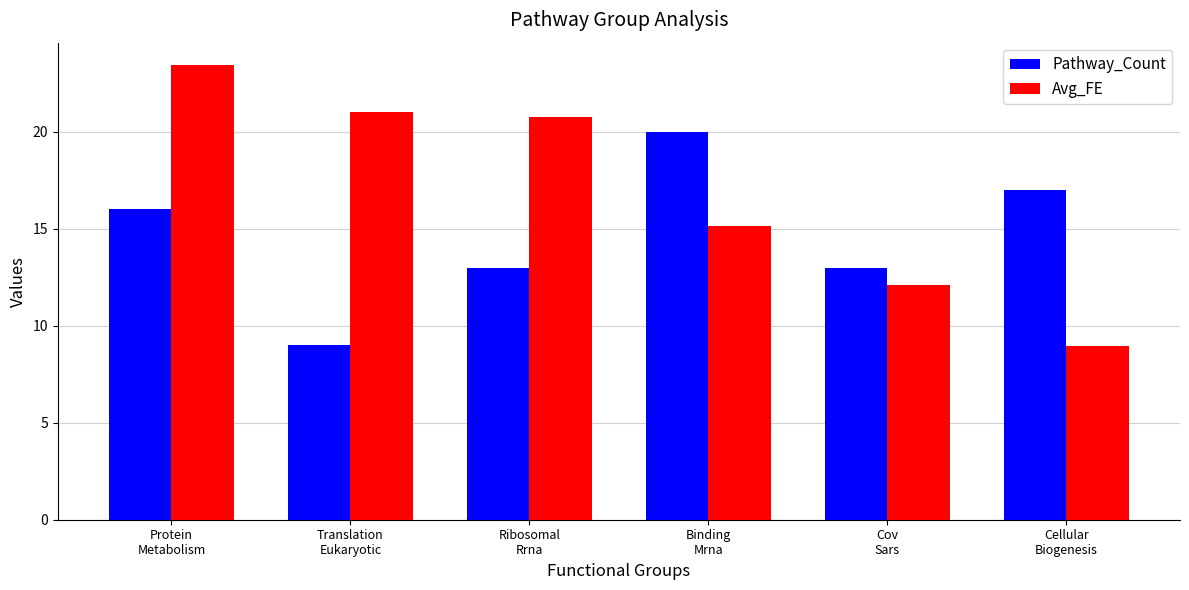

Which series has the largest total across all categories?

Avg_FE